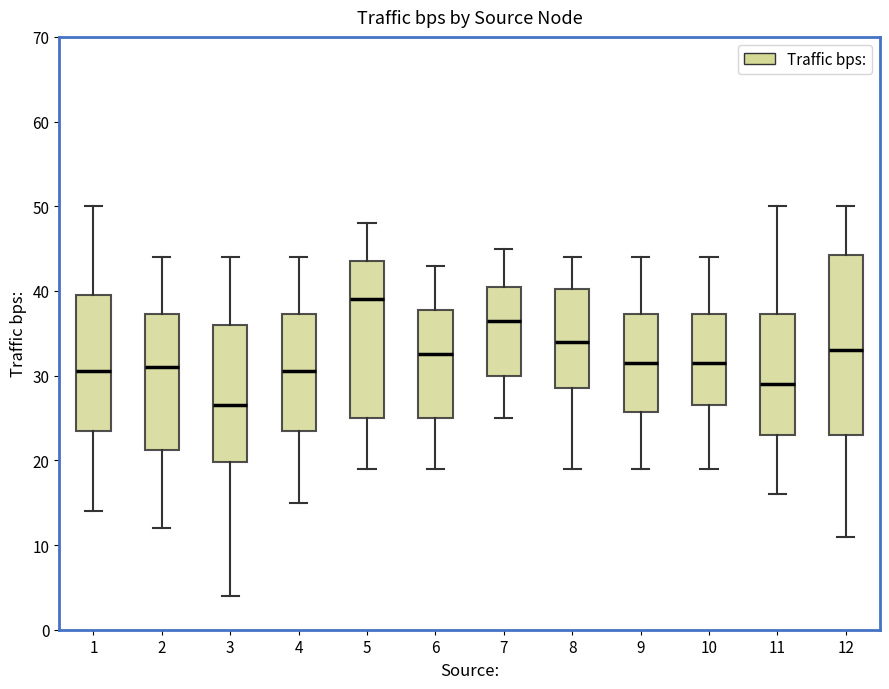

Reading left to right, read every box against the y-axis: the position of its median line, the range the box covers, and the ends of its whiskers. The values are not printed on the chart, so give them approximately, as read against the axis.

1: median 31, box 24 to 40, whiskers 14 to 50
2: median 31, box 21 to 37, whiskers 12 to 44
3: median 27, box 20 to 36, whiskers 4 to 44
4: median 31, box 24 to 37, whiskers 15 to 44
5: median 39, box 25 to 44, whiskers 19 to 48
6: median 33, box 25 to 38, whiskers 19 to 43
7: median 37, box 30 to 41, whiskers 25 to 45
8: median 34, box 29 to 40, whiskers 19 to 44
9: median 32, box 26 to 37, whiskers 19 to 44
10: median 32, box 27 to 37, whiskers 19 to 44
11: median 29, box 23 to 37, whiskers 16 to 50
12: median 33, box 23 to 44, whiskers 11 to 50